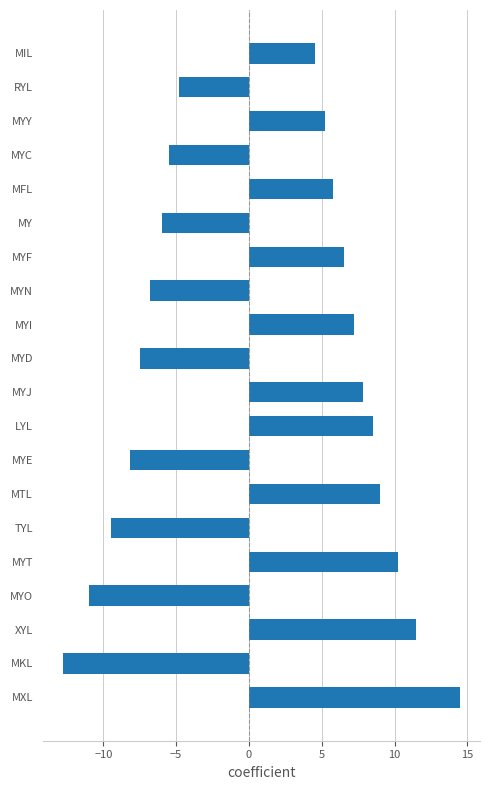

True or false: the data shows 4.0 at MYI.

False